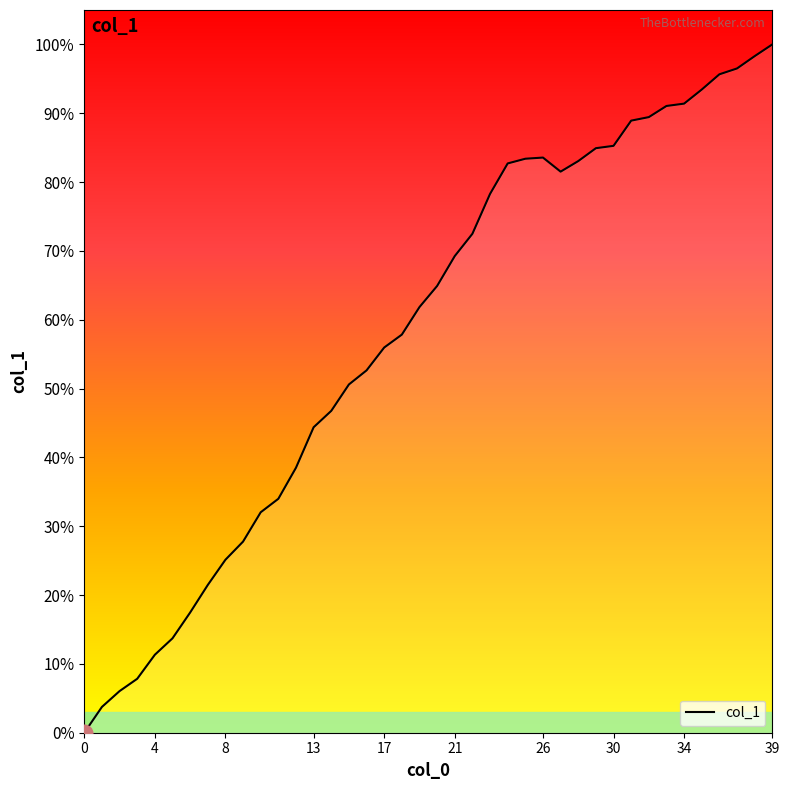

Count the number of values greater than 64.

20